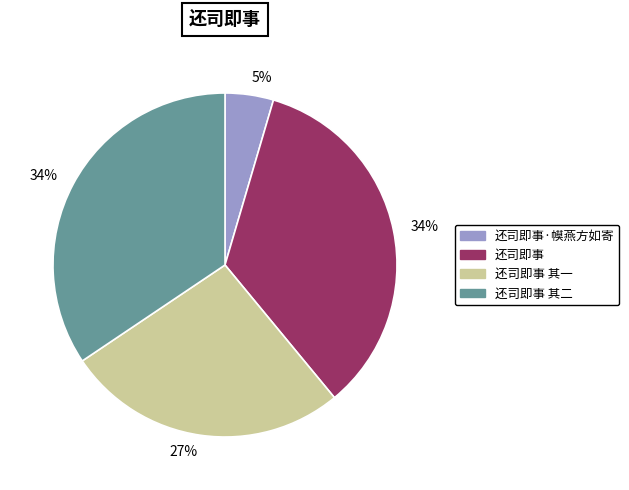

Is it true that 还司即事·幙燕方如寄 is 15% of the pie?

False